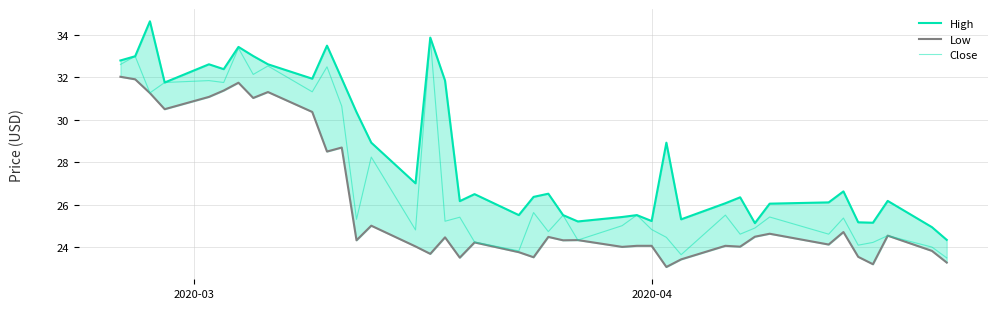

How many interior local valleys does the Low series have?

13